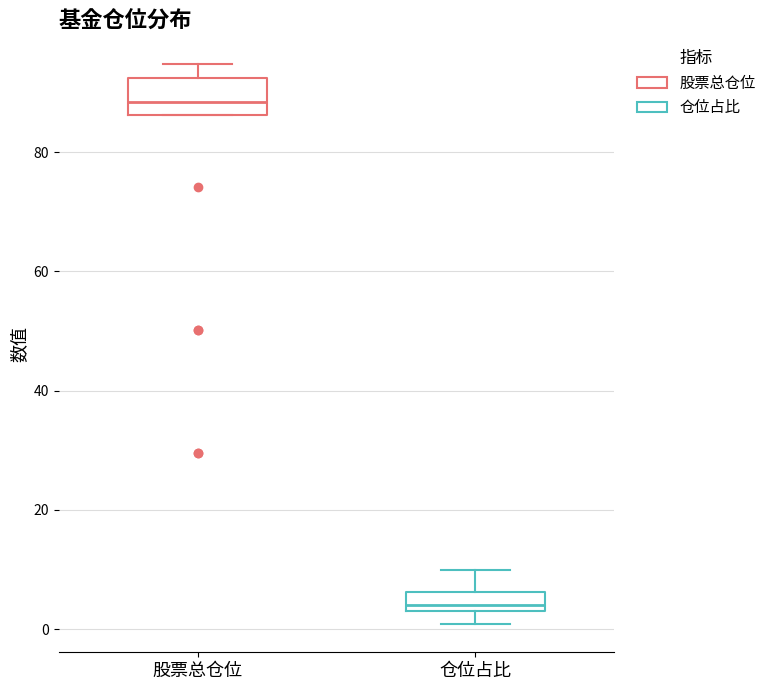

Reading left to right, read every box against the y-axis: the position of its median line, the range the box covers, and the ends of its whiskers. The values are not printed on the chart, so give them approximately, as read against the axis.

股票总仓位: median 88, box 86 to 92, whiskers 86 to 94
仓位占比: median 4 (just above the box's lower edge), box 4 to 6, whiskers 0 to 10